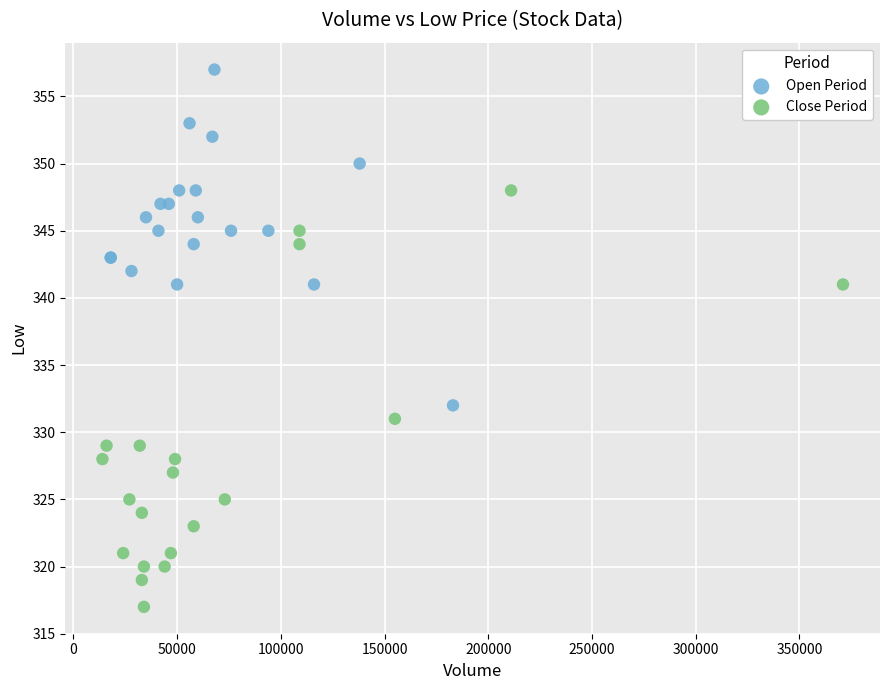

What are all the series names shown in the legend?

Open Period, Close Period